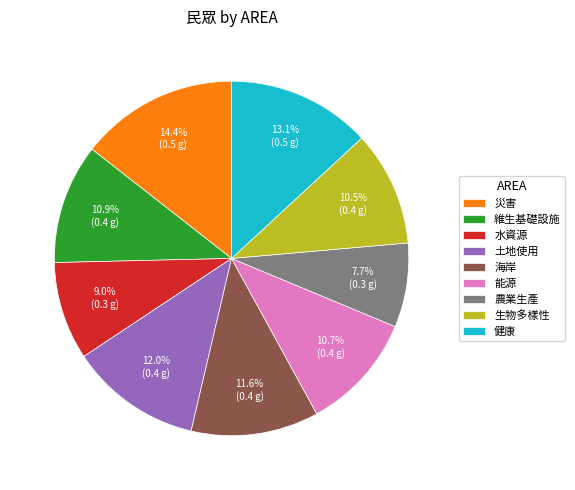

True or false: 能源 accounts for 11% of the total.

True